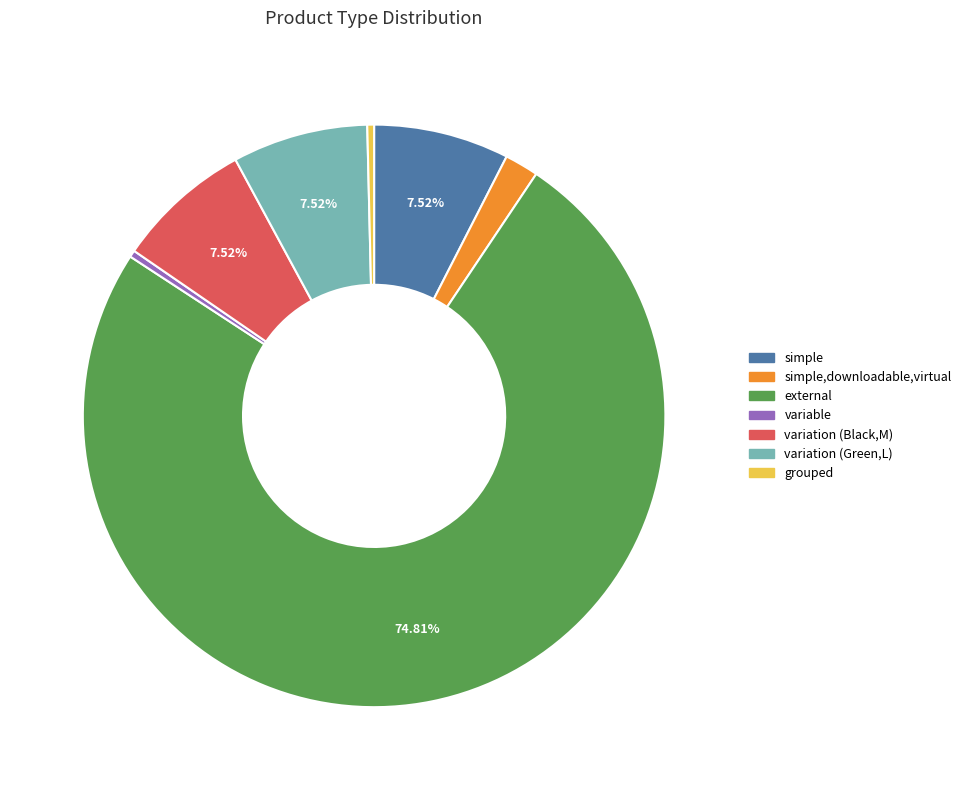

Is the sum of external and simple greater than half?

Yes